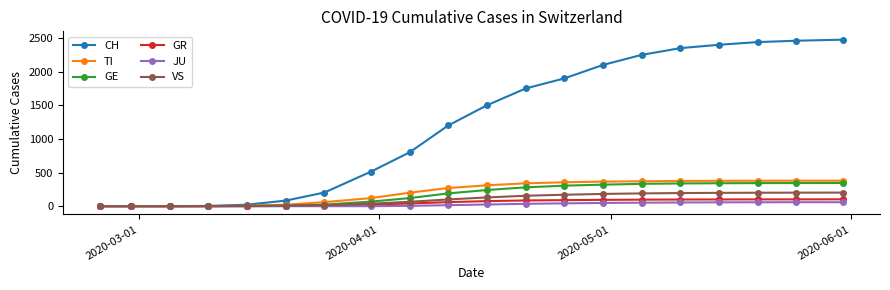

What is the greatest value displayed?

2476